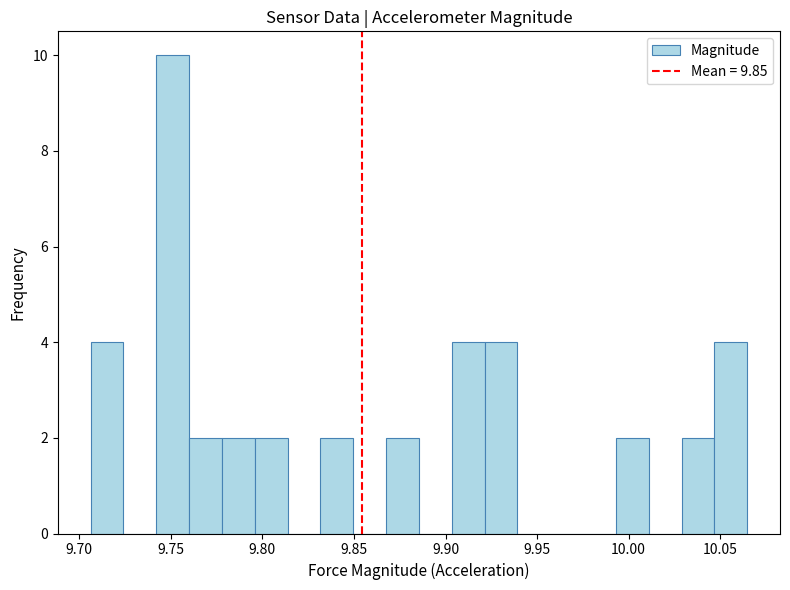

Read against the x-axis, roughly where is the centre of the tallest bar?

9.750